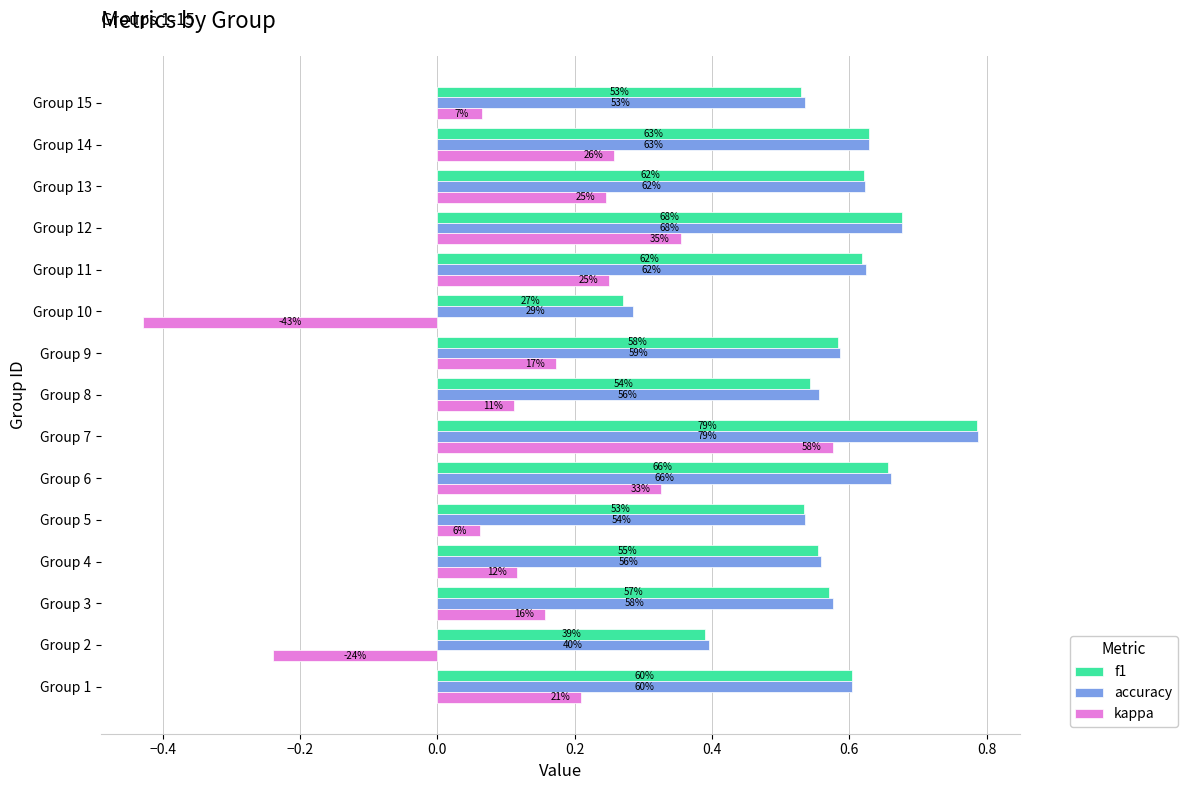

What are all the series names shown in the legend?

f1, accuracy, kappa